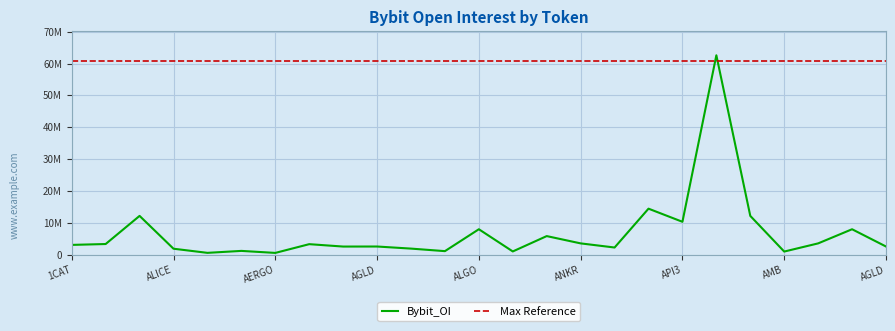

What is the label of the 9th point from the left?

AGIX